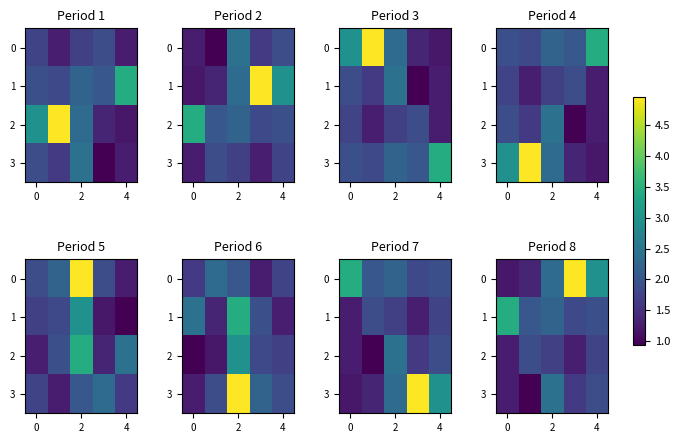

What is the average value of the 0 series?

2.6